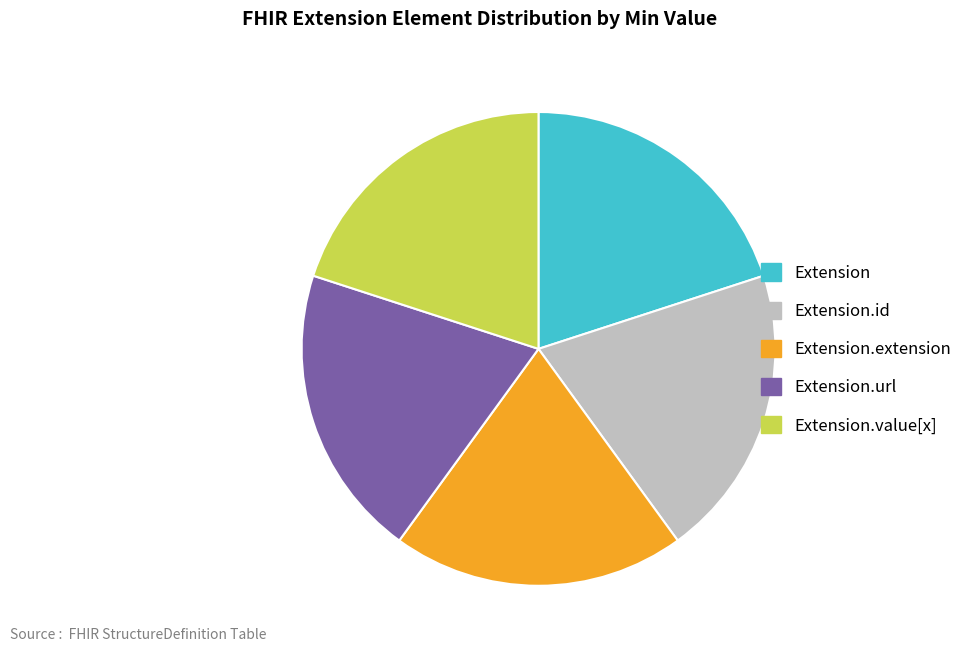

Do Extension.value[x] and Extension.id together represent more than half of the pie?

No